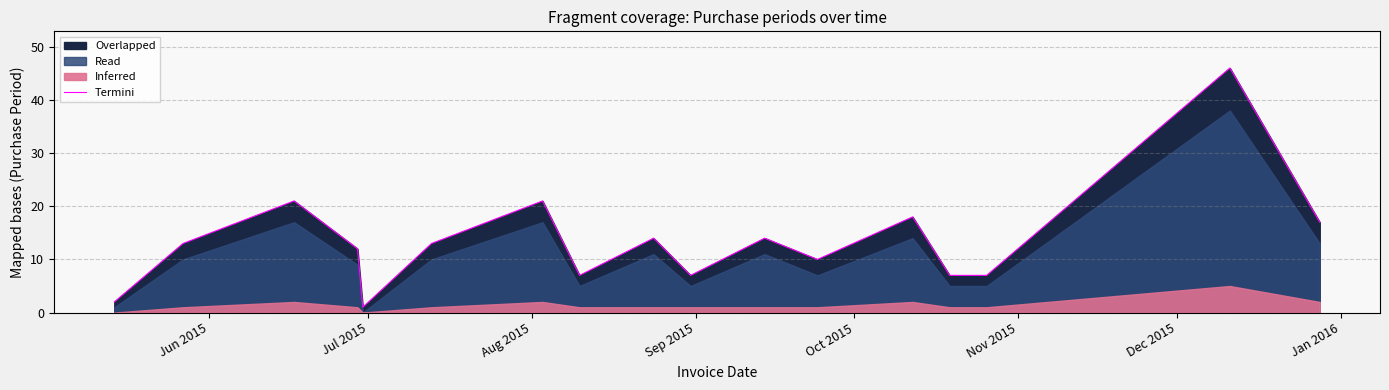

What is the maximum value for Termini?

46